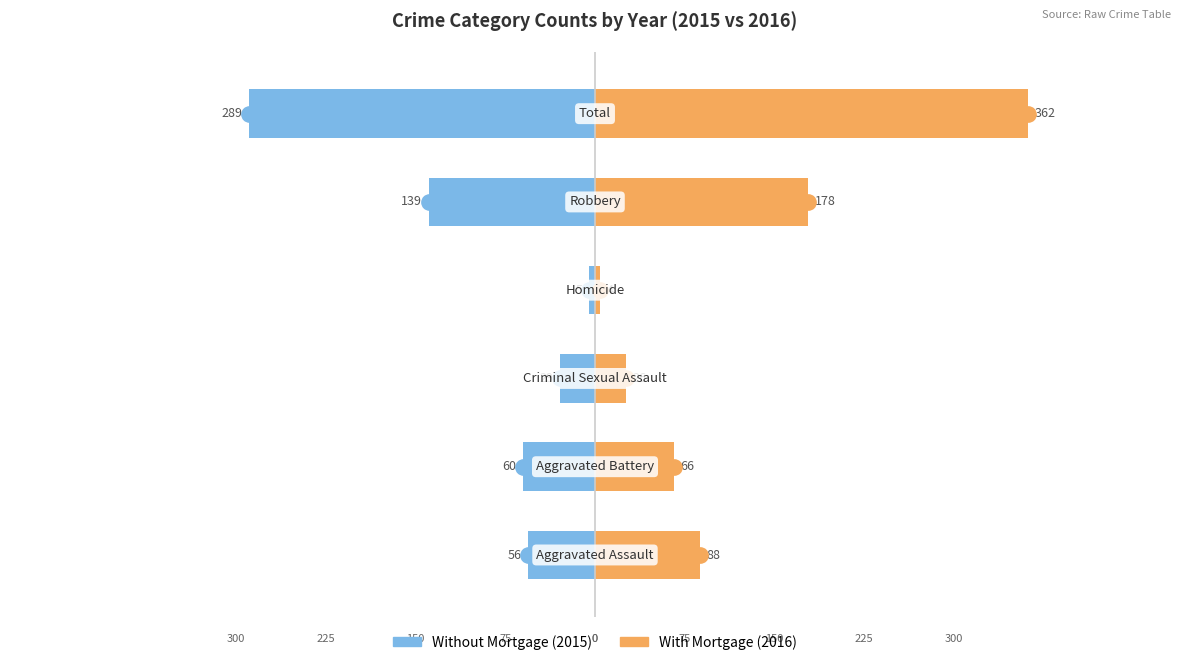

What is the difference between the With Mortgage values at 4 and 0?

90